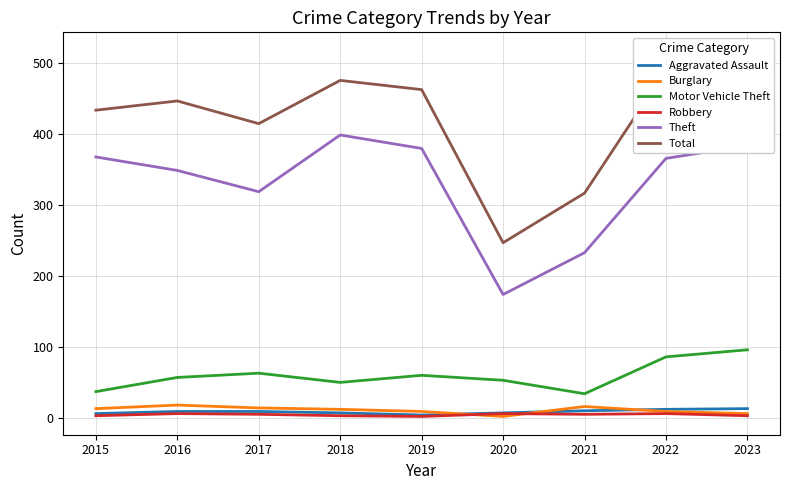

Rank the series at 2023 from highest to lowest value.

Total, Theft, Motor Vehicle Theft, Aggravated Assault, Burglary, Robbery